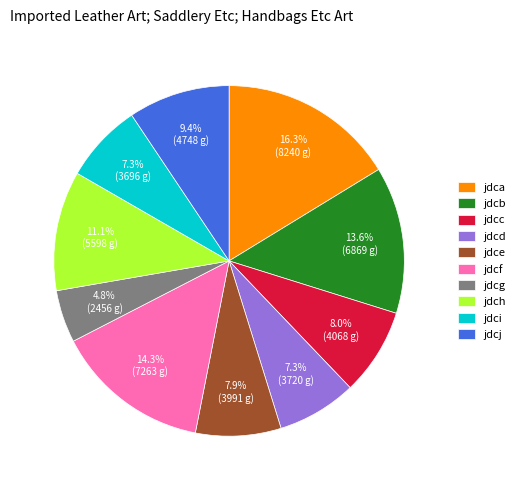

Count the number of slices in the pie.

10